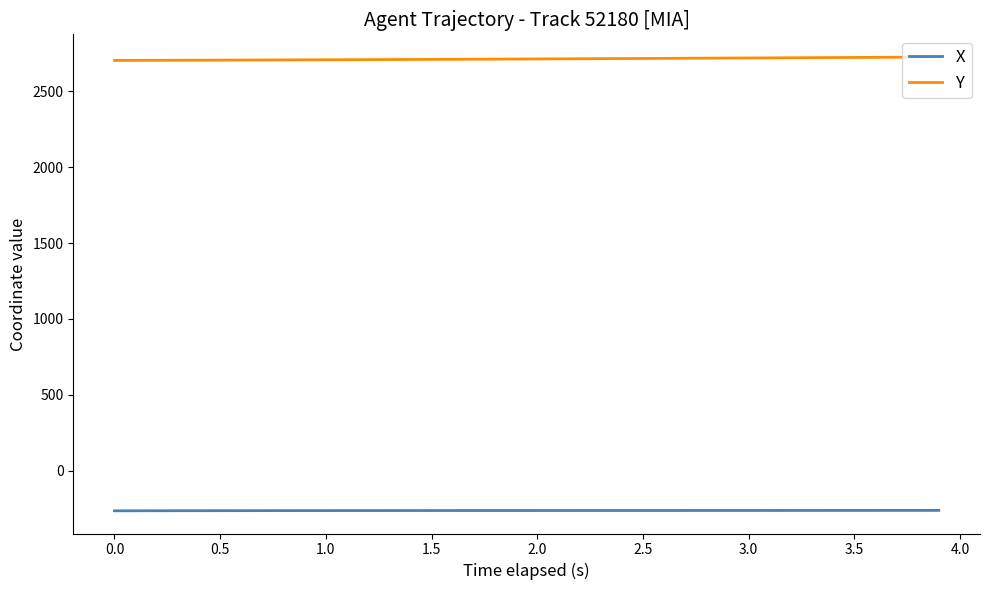

Which series has the largest total across all categories?

Y